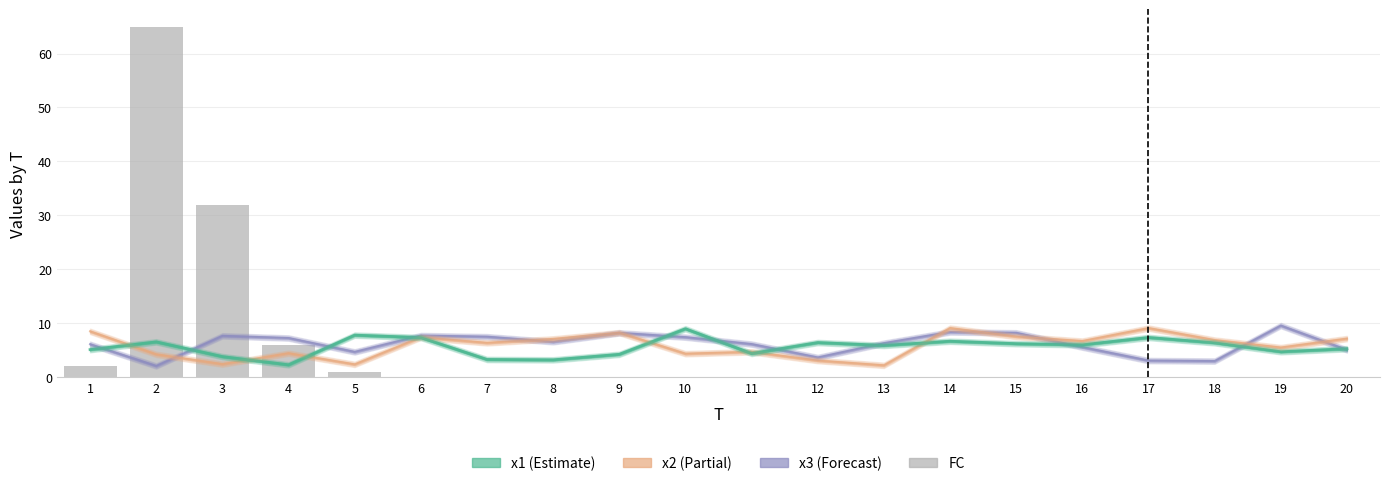

Are the bars horizontal?

No